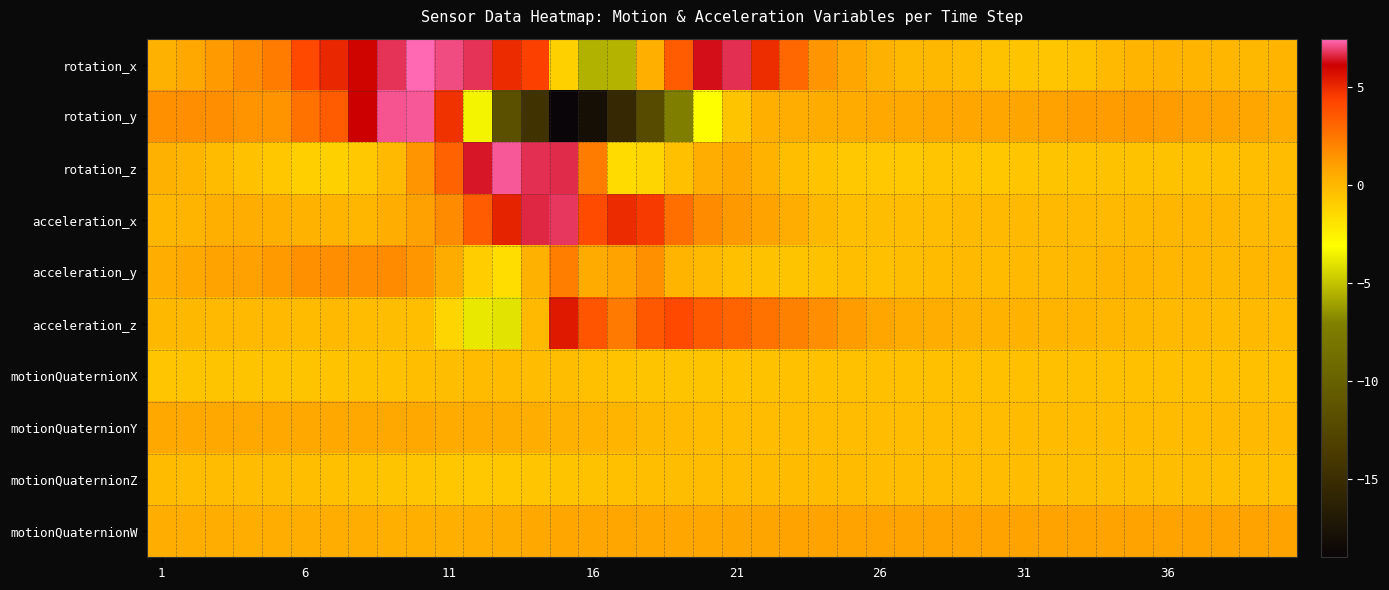

How many categories are shown in the chart?

40